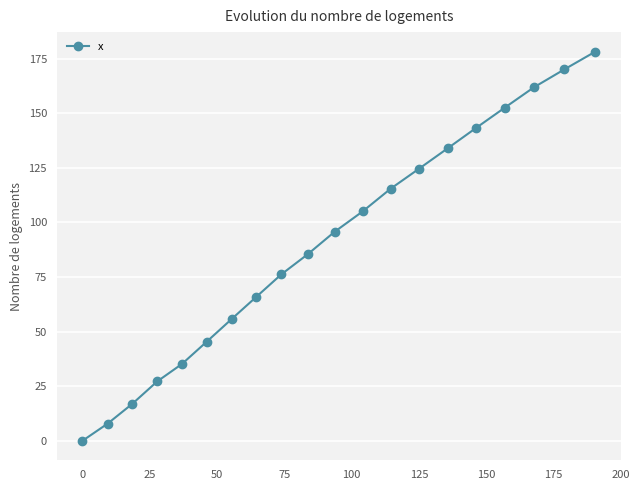

What is the greatest value displayed?

178.2